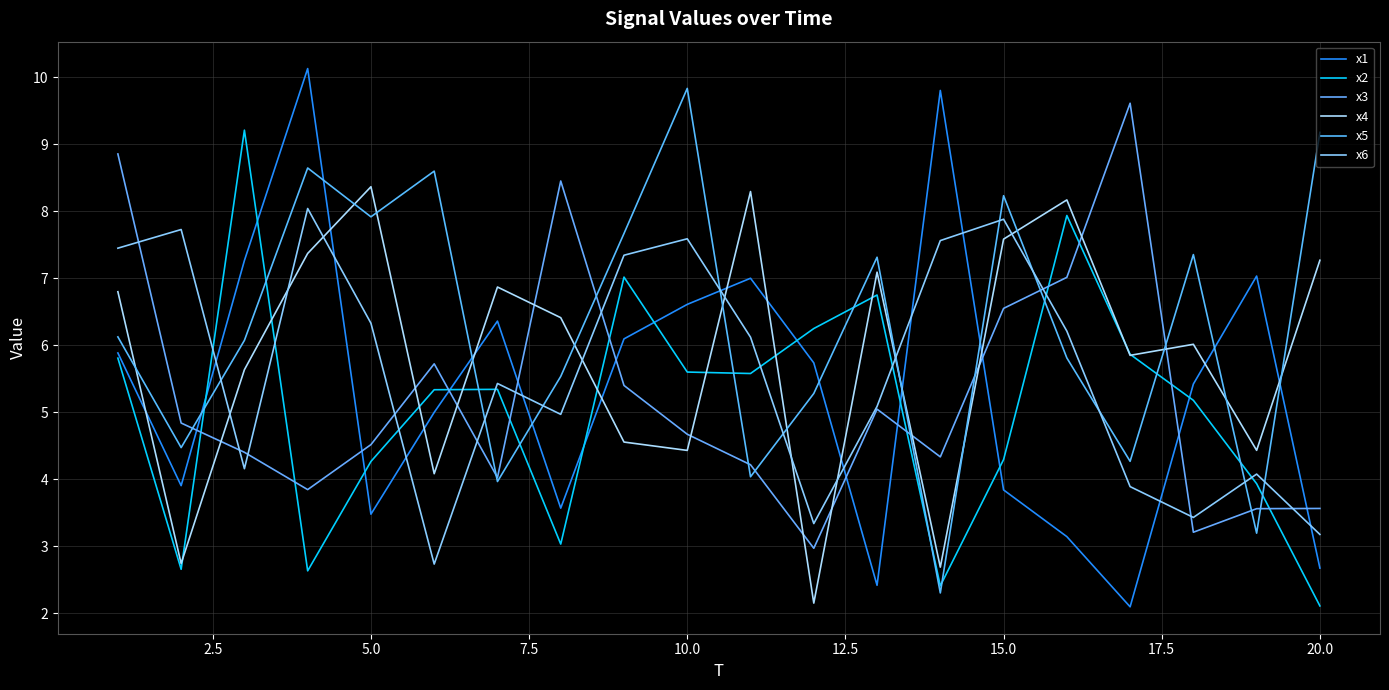

What is the average value of the x1 series?

5.4